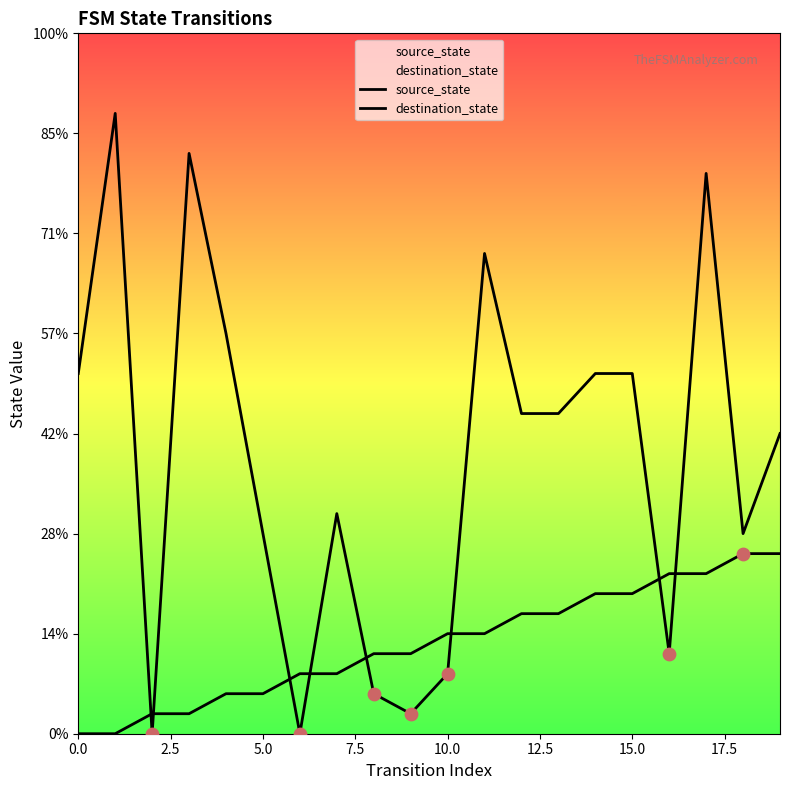

What are all the series names shown in the legend?

source_state, destination_state